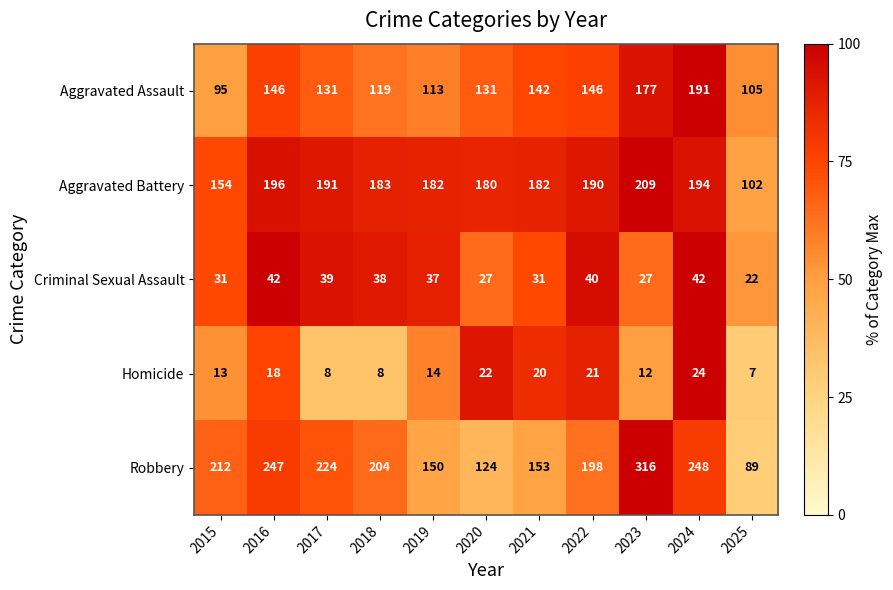

What is the average value of the Aggravated Battery series?

178